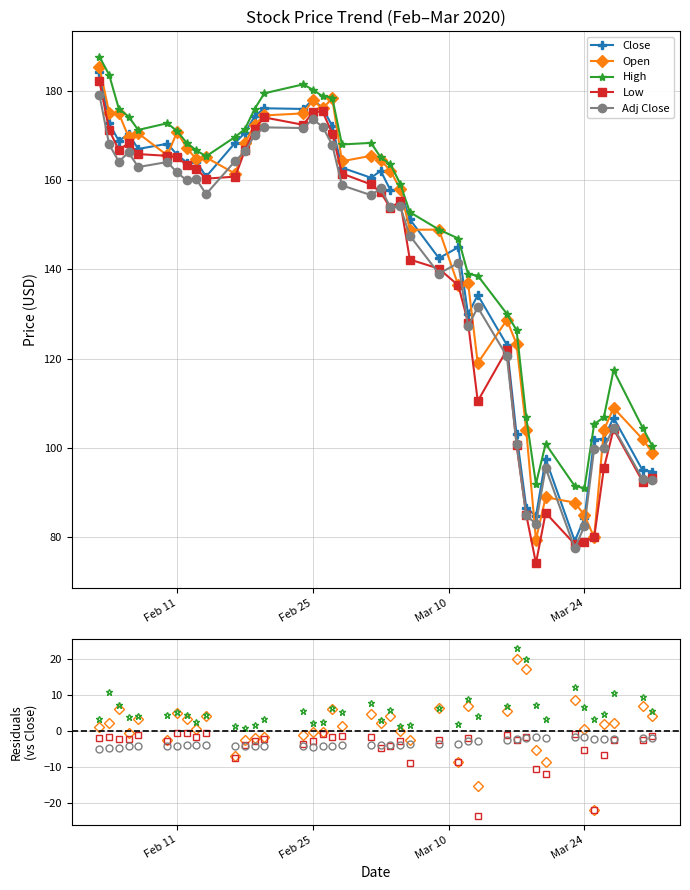

True or false: High has more than 1 interior local peaks.

True